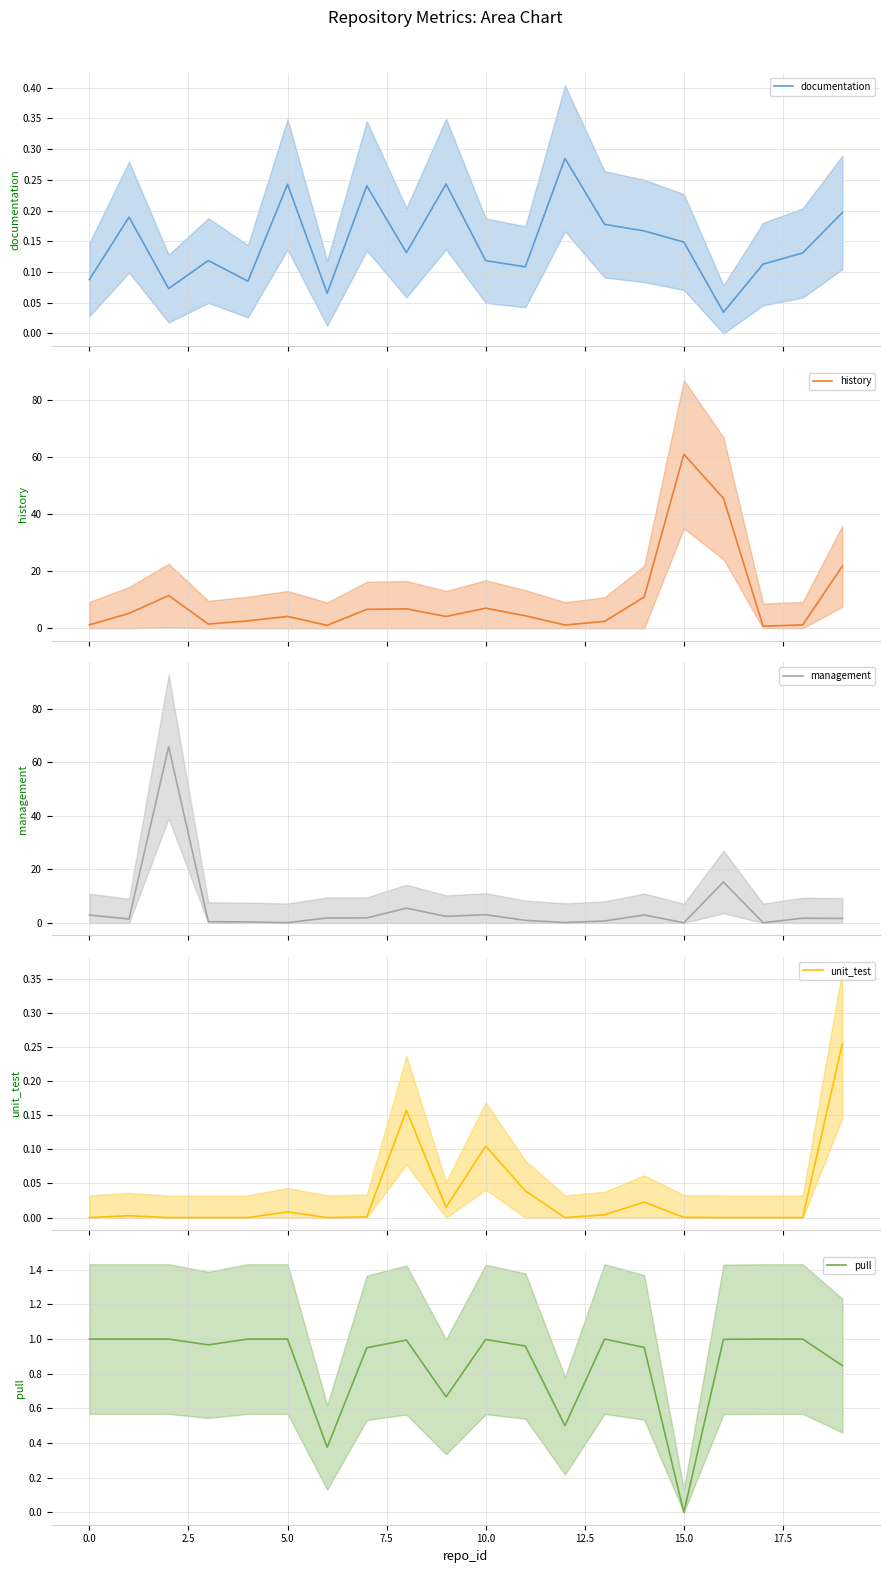

How many lines are shown in the chart?

5